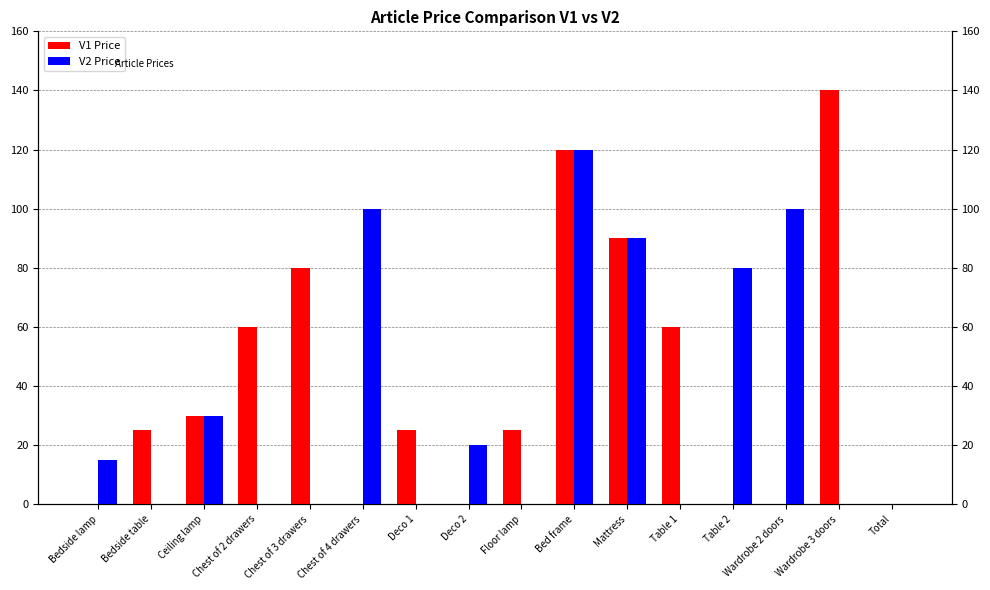

How many series are shown in this chart?

2